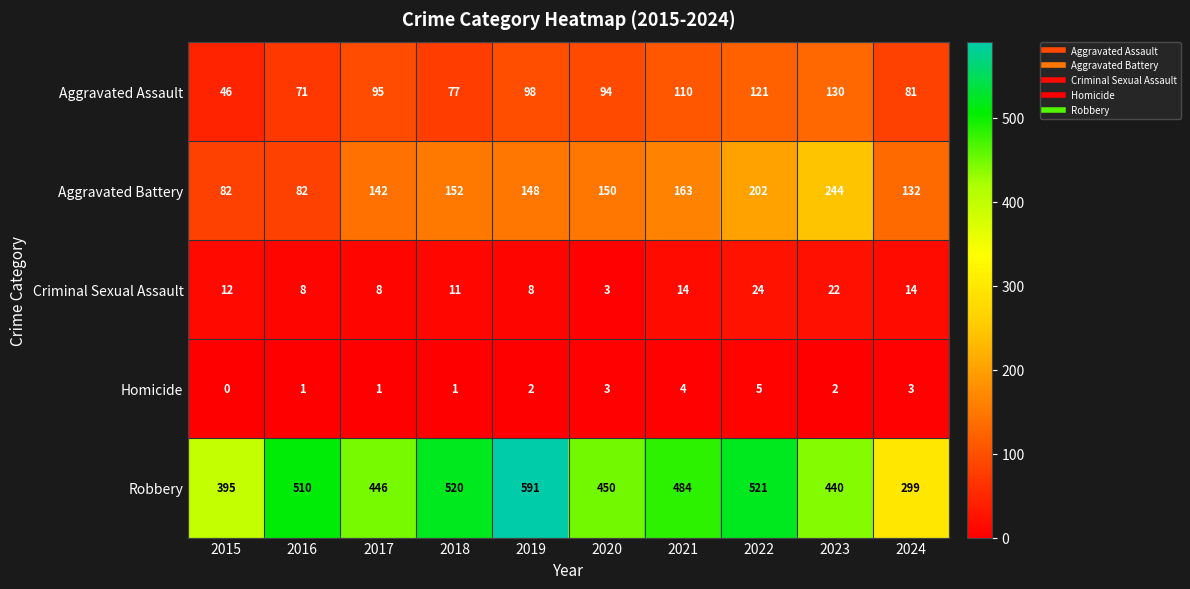

At which category is the sum across all series the highest?

2022